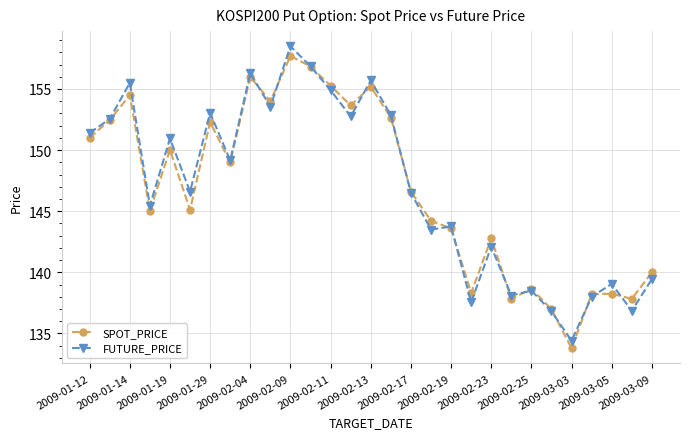

What is the highest value of the SPOT_PRICE series?

157.7